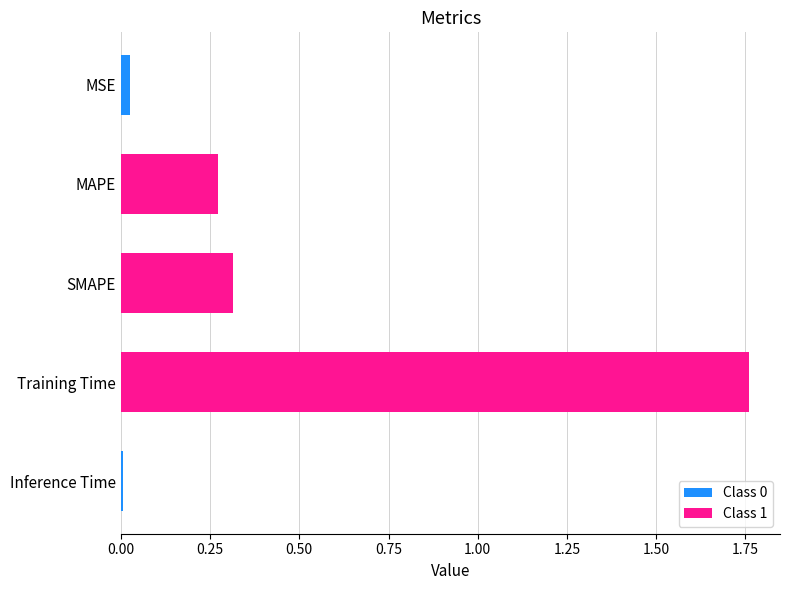

What is the maximum value shown in the chart?

1.8